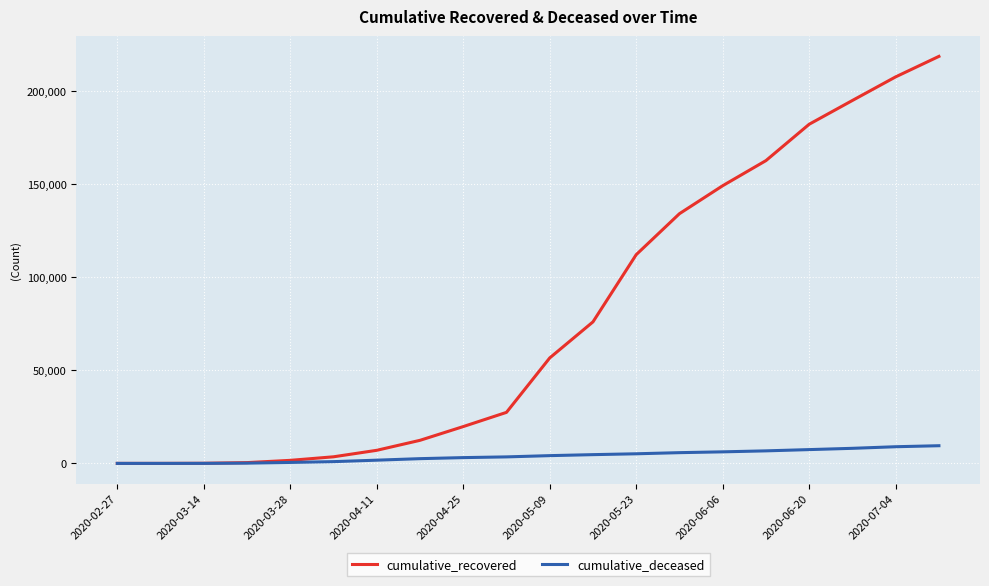

Which series has the largest total across all categories?

cumulative_recovered